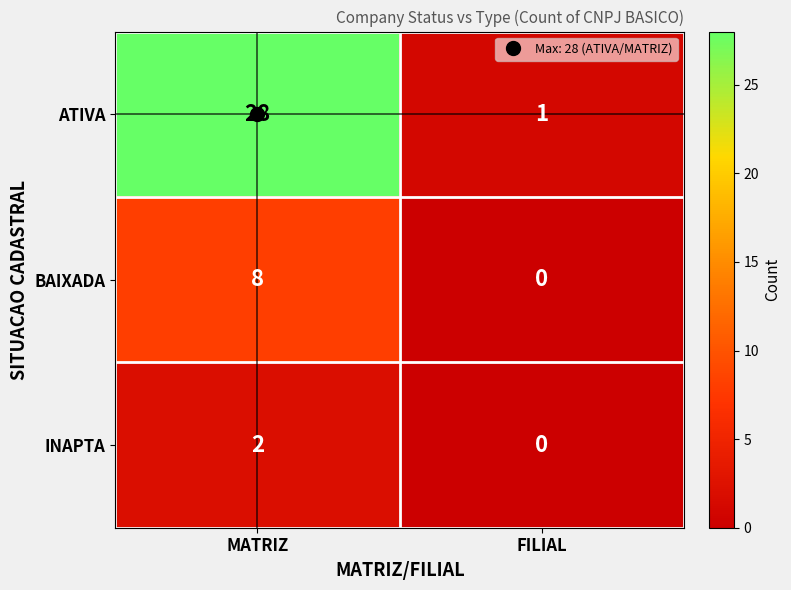

Count the number of data series in this chart.

3